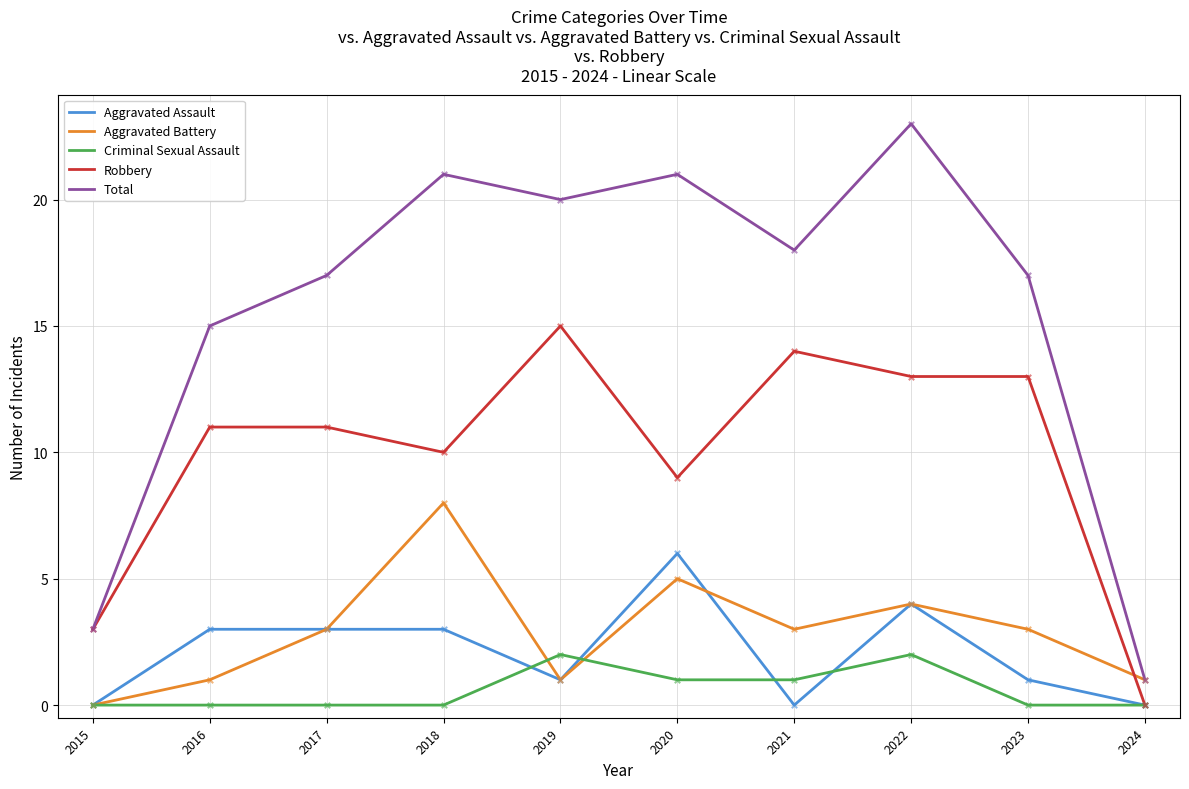

What is the difference between the highest and lowest values at 2022?

21